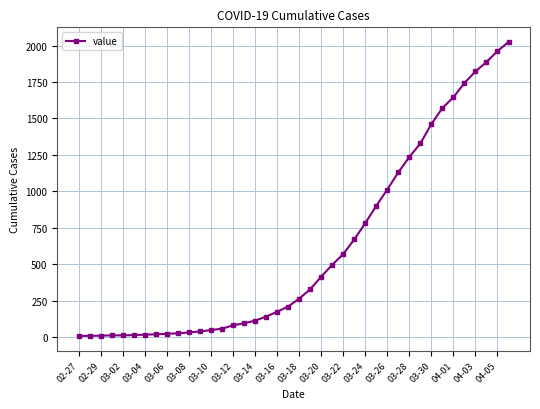

Does the chart have visible grid lines?

Yes